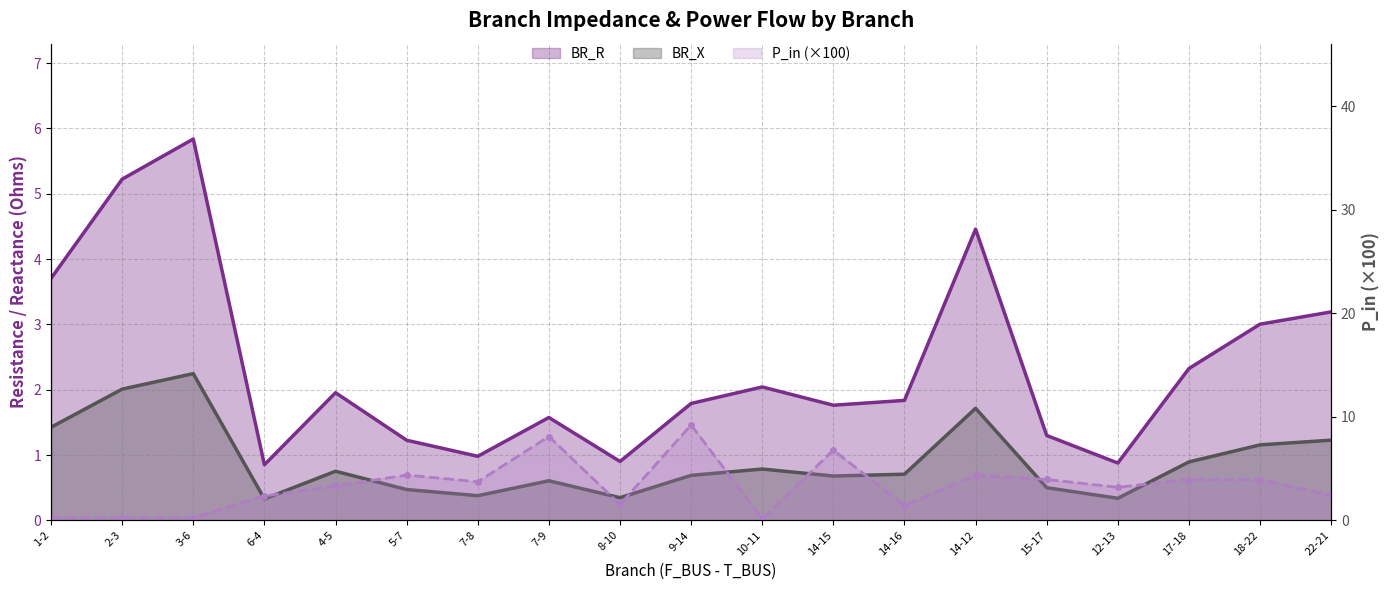

Reading left to right, extract all data points from this chart.

BR_R: 3.7	5.2	5.8	0.9	2.0	1.2	1.0	1.6	0.9	1.8	2.0	1.8	1.8	4.5	1.3	0.9	2.3	3.0	3.2
BR_X: 1.4	2.0	2.2	0.3	0.8	0.5	0.4	0.6	0.3	0.7	0.8	0.7	0.7	1.7	0.5	0.3	0.9	1.2	1.2
P_in: 0.3	0.3	0.3	2.4	3.3	4.4	3.7	8.1	1.5	9.2	0.2	6.8	1.4	4.4	3.9	3.2	3.9	3.9	2.4